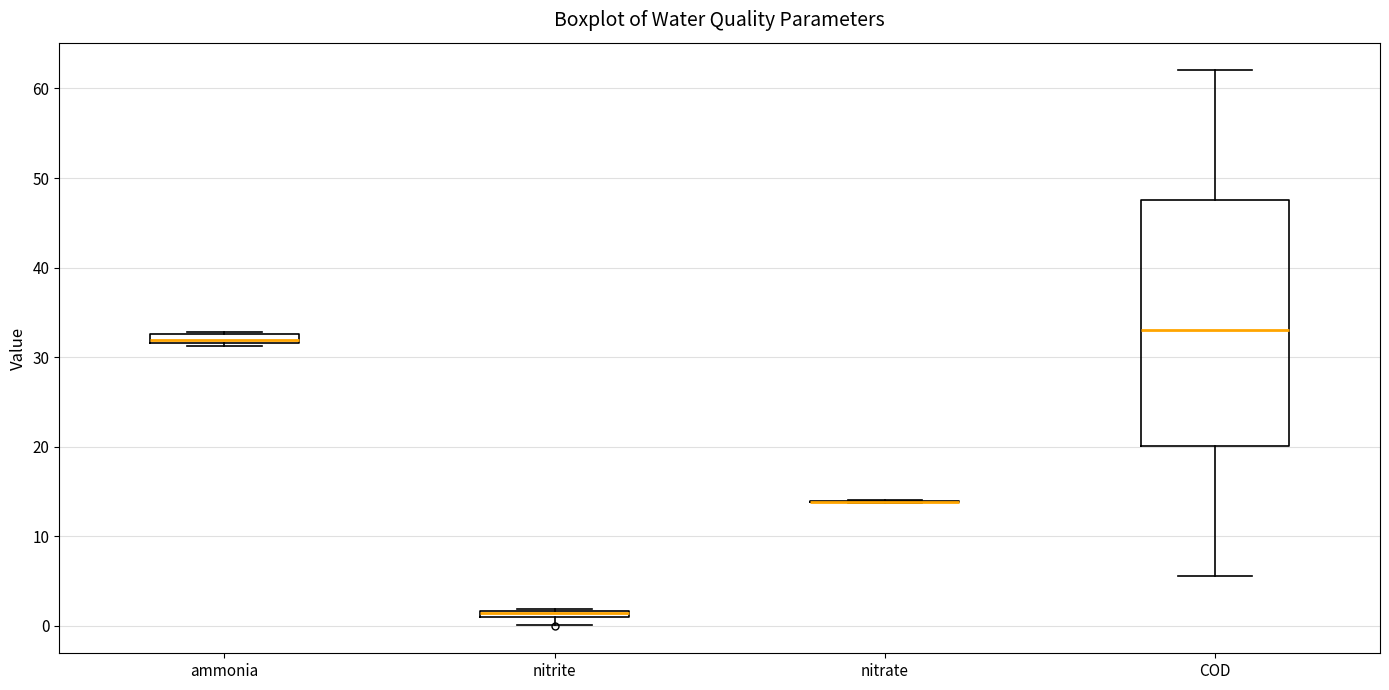

Where is the lower edge of the box for ammonia on the y-axis? The values are not printed on the chart, so give them approximately, as read against the axis.

32